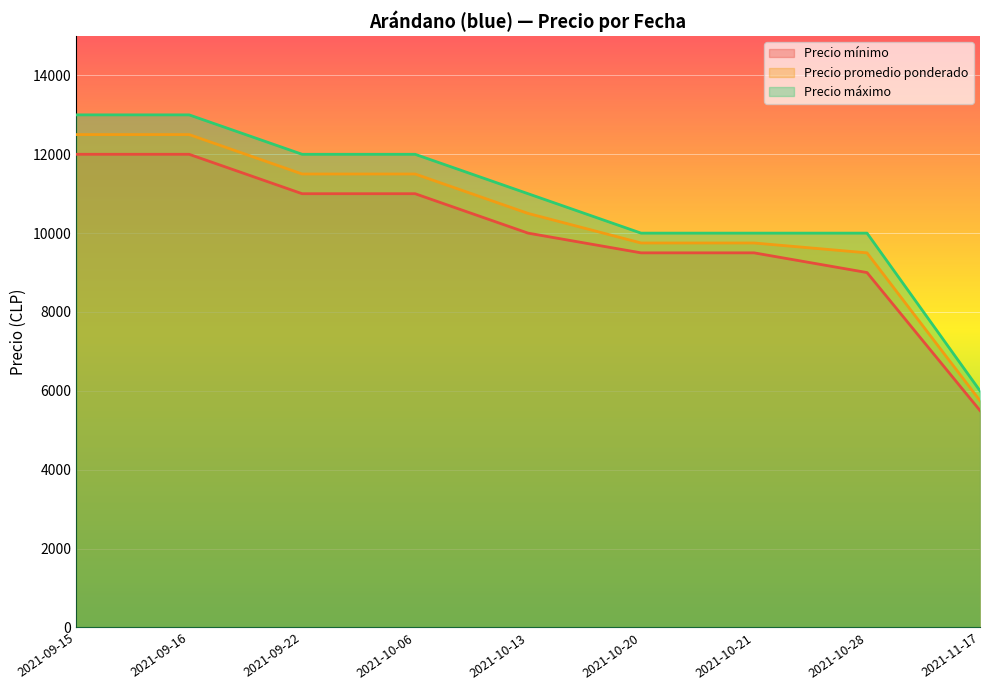

The value of Precio promedio ponderado at 2021-10-28 is 1932. True or false?

False